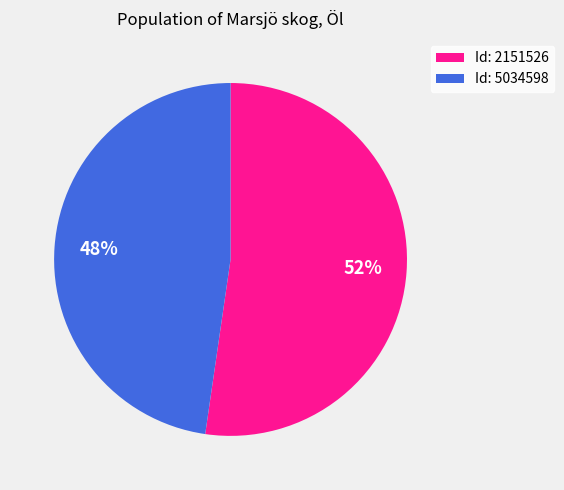

To the nearest percent, what is the average slice percentage?

50%